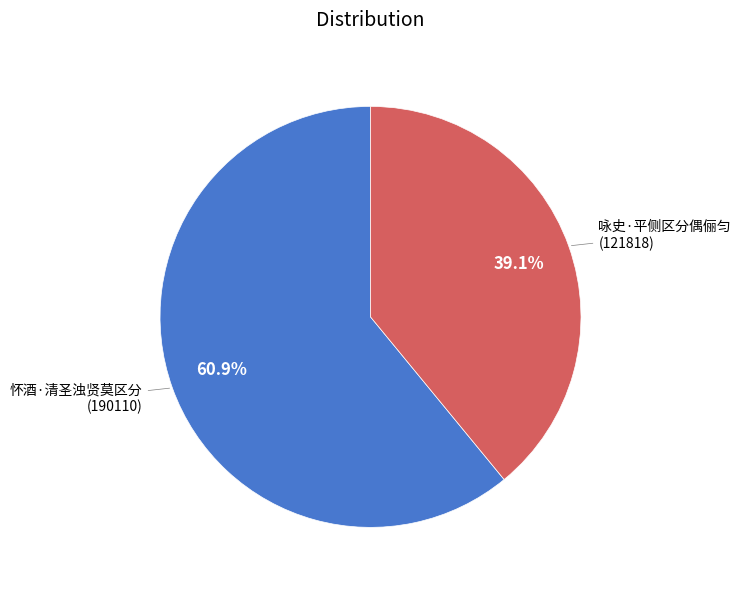

To the nearest percent, what is the difference between the 咏史·平侧区分偶俪匀 and 怀酒·清圣浊贤莫区分 slice percentages?

22%